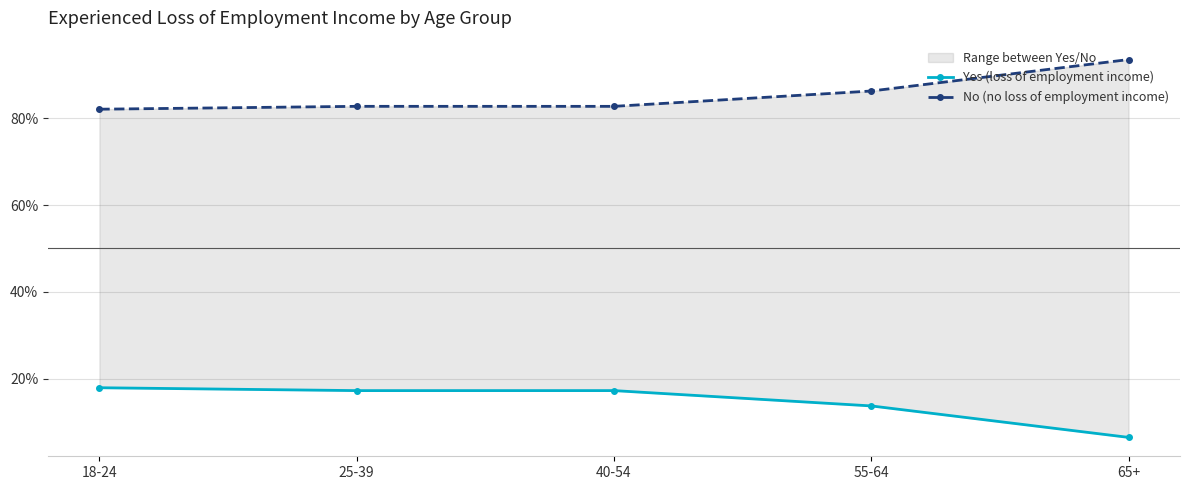

Is this an area chart (filled region under the line)?

No